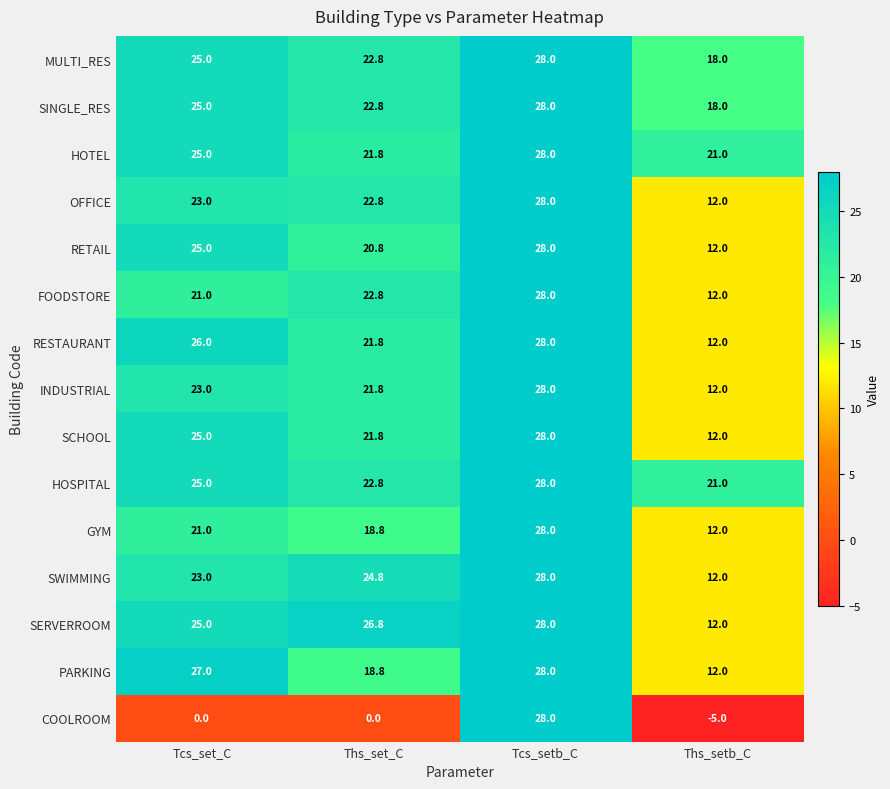

List the labels in order of SWIMMING value, largest first.

Tcs_setb_C, Ths_set_C, Tcs_set_C, Ths_setb_C